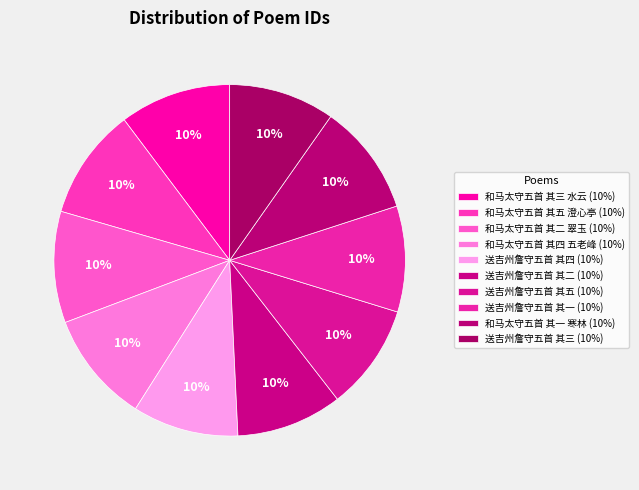

How many segments does this pie chart have?

10